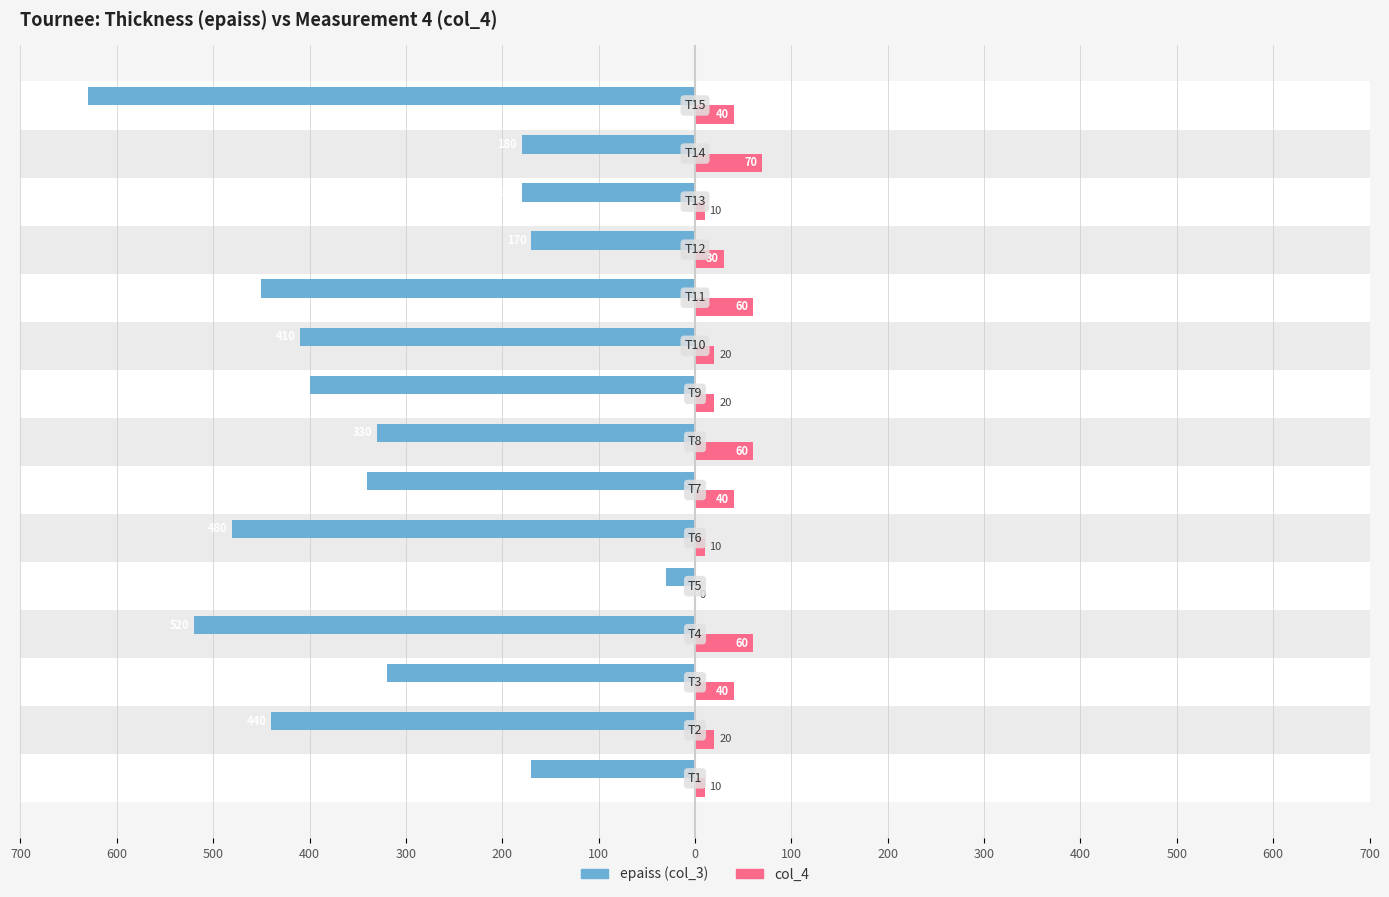

Reading left to right, transcribe all the data shown in this chart.

epaiss (col_3): -170	-440	-320	-520	-30	-480	-340	-330	-400	-410	-450	-170	-180	-180	-630
col_4: 10	20	40	60	0	10	40	60	20	20	60	30	10	70	40